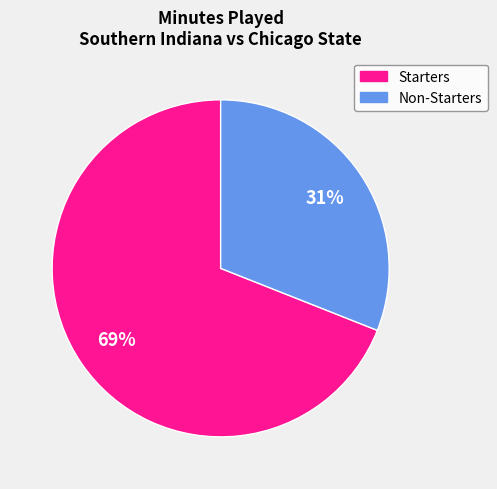

To the nearest percent, what is the difference between the largest and smallest slice percentages?

38%